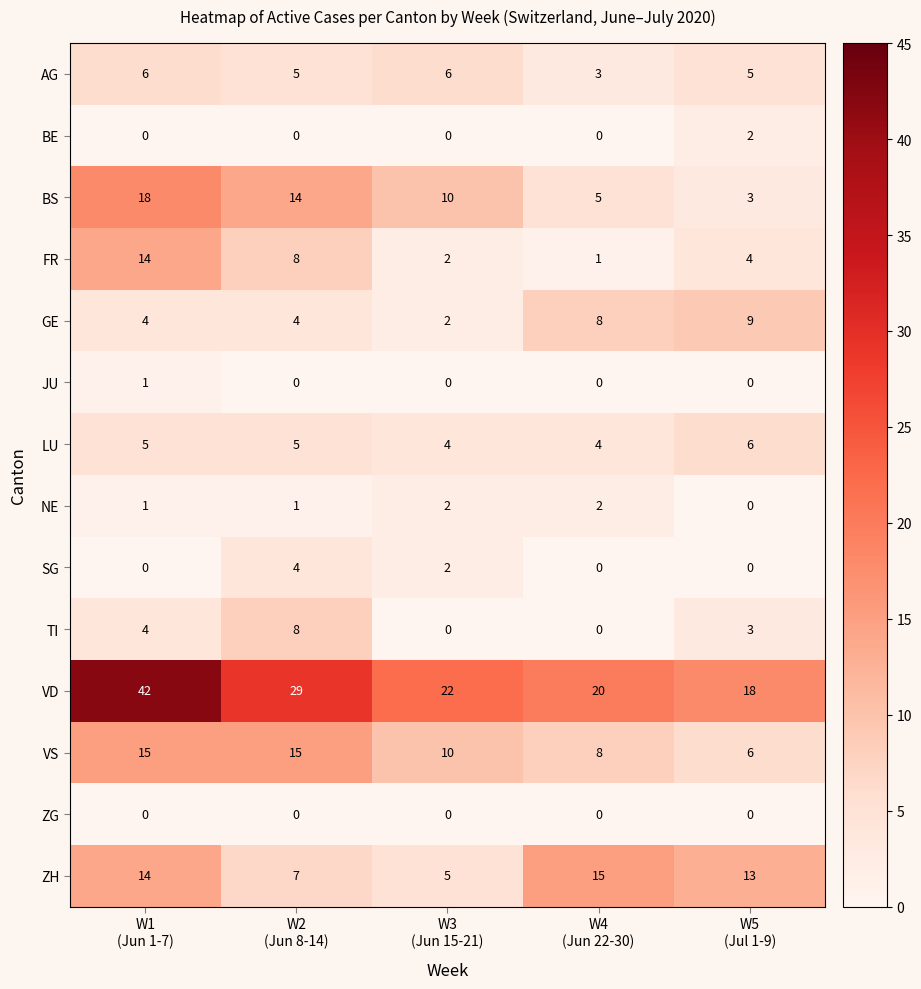

How many data points does each series have?

5